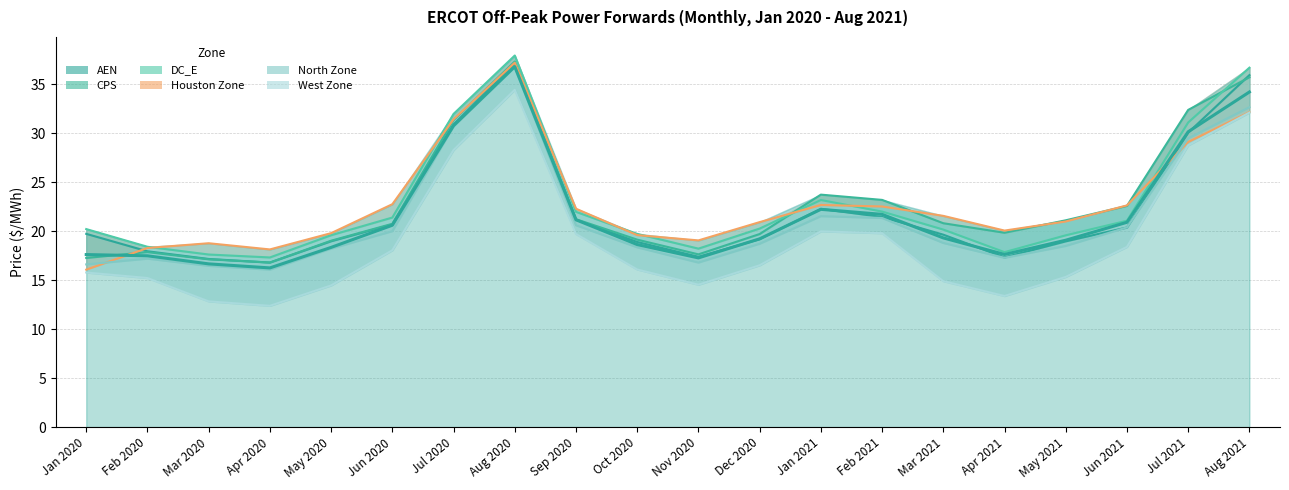

What is the value of the AEN point at the 13th from the left?

22.3